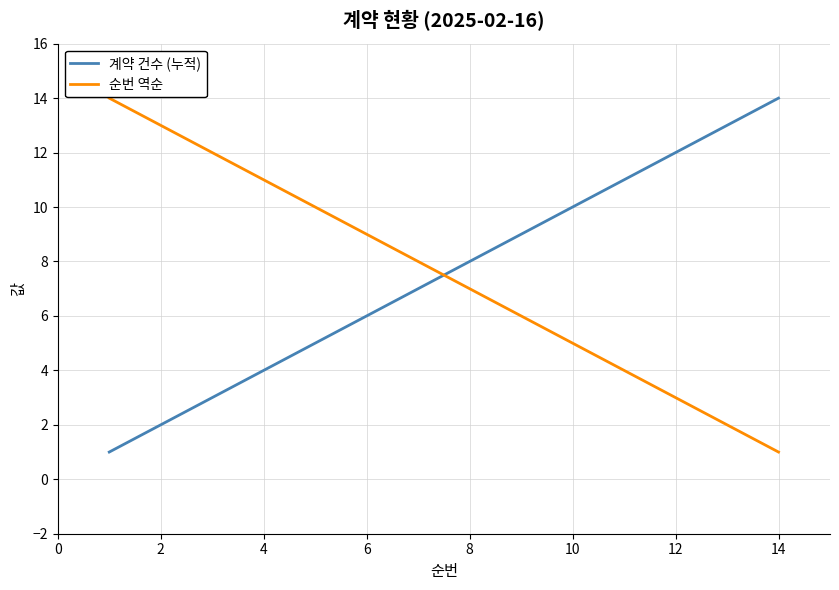

How many lines are shown in the chart?

2